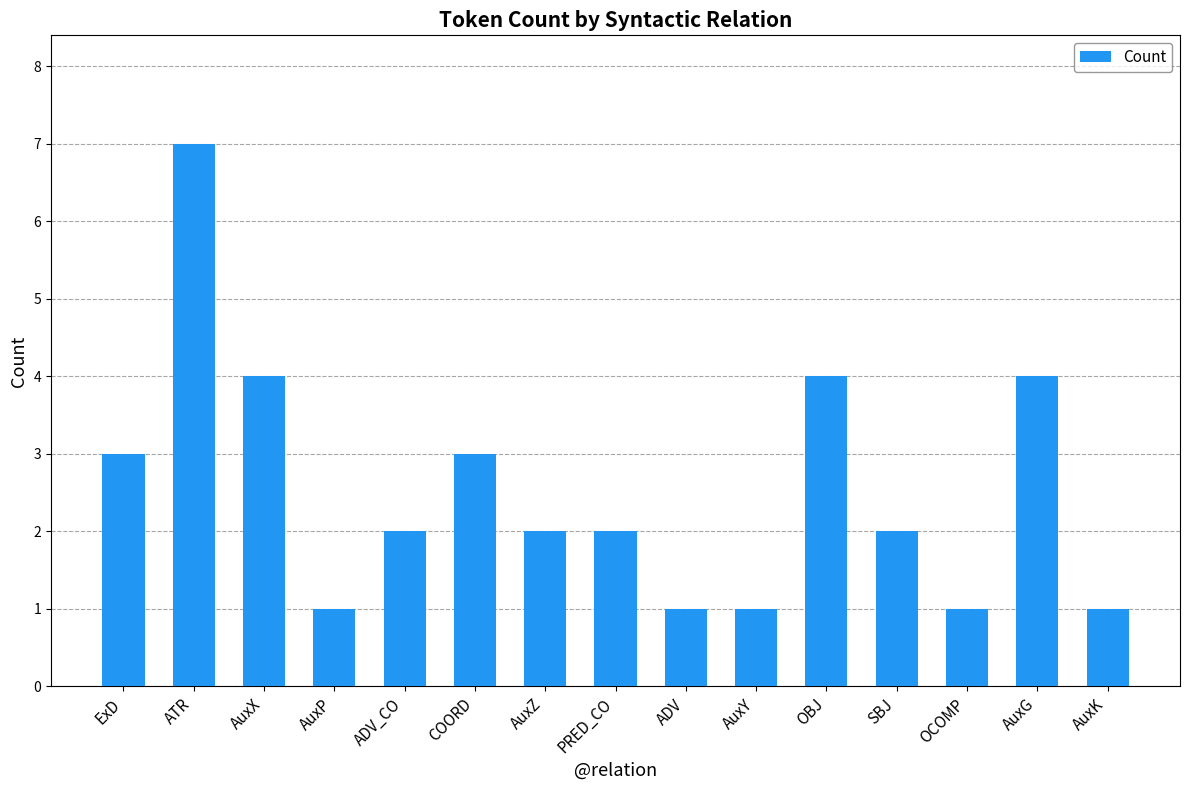

Read the value at COORD.

3